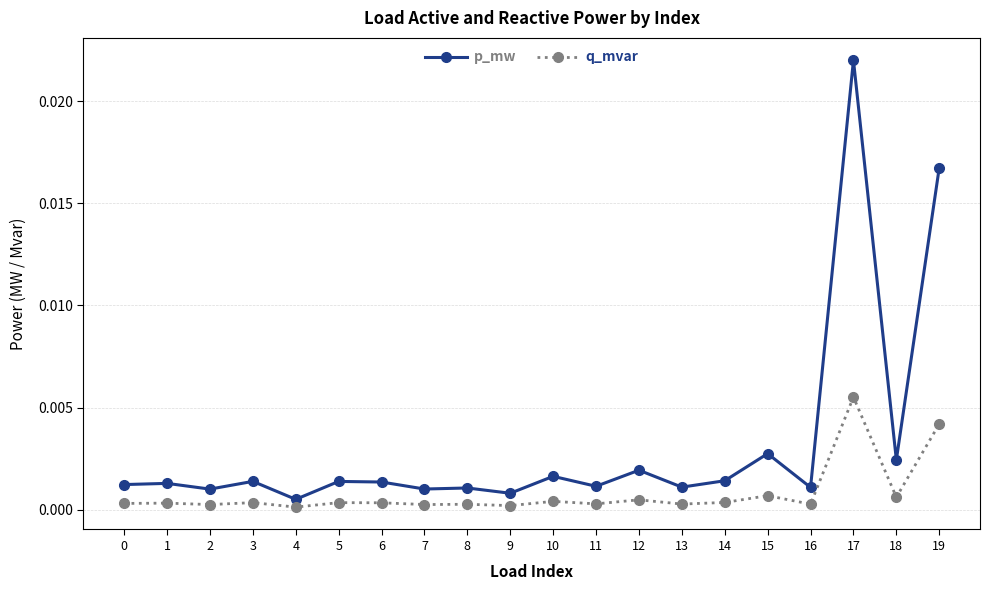

True or false: q_mvar has more than 1 points higher than both neighbors.

True